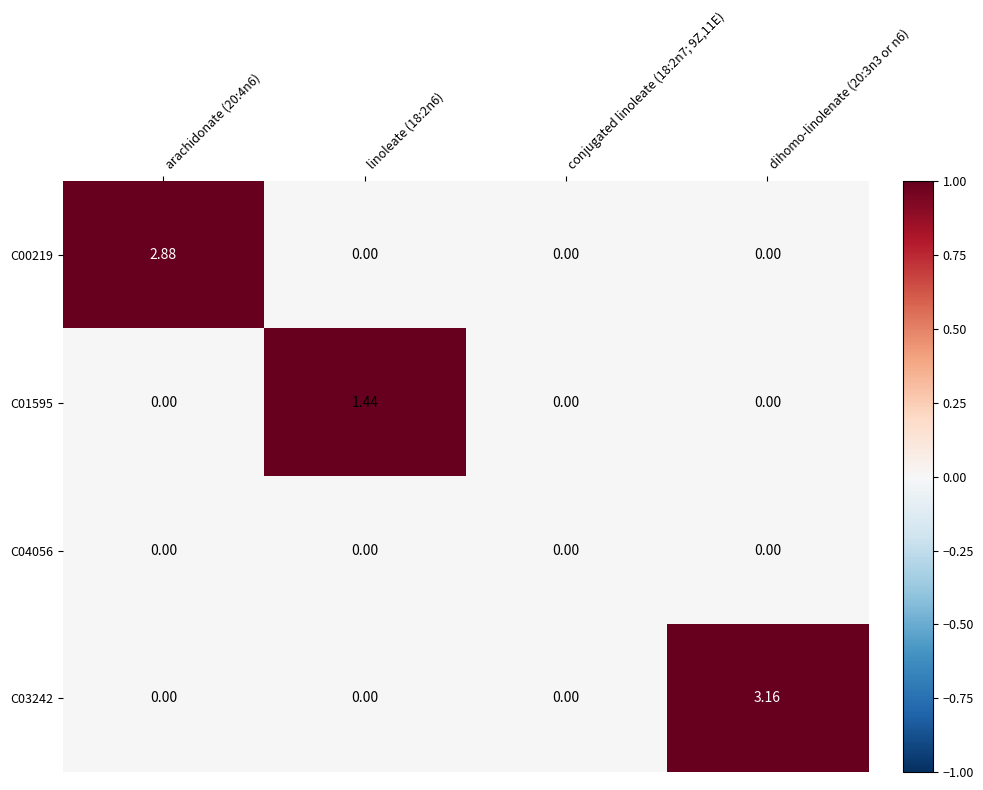

Is the value of C03242 at dihomo-linolenate (20:3n3 or n6) greater than the value of C00219 at linoleate (18:2n6)?

Yes